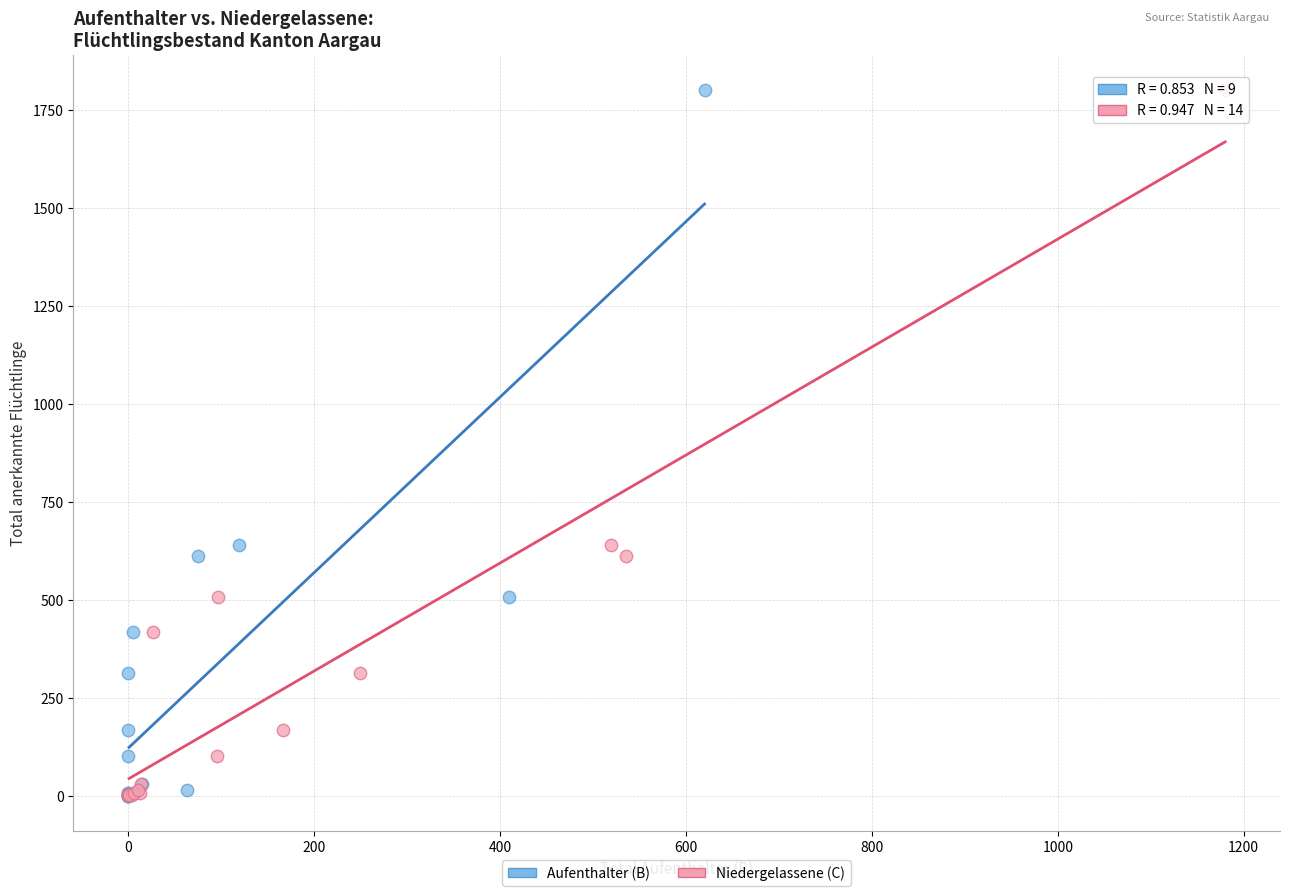

Which series has the widest spread of Y values?

Aufenthalter (B)